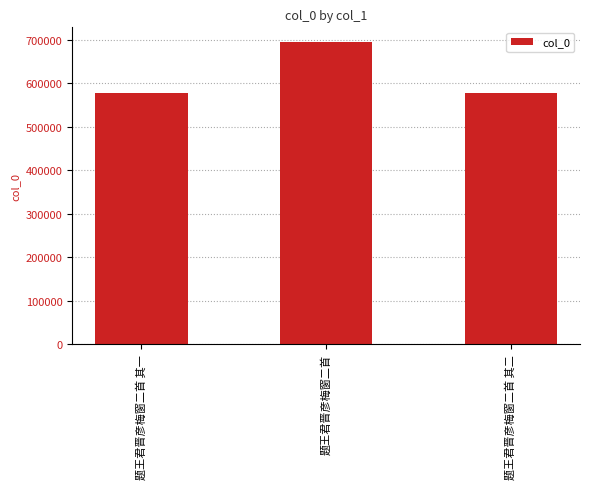

What is the sum of the values at 题王君晋彦梅窗二首 and 题王君晋彦梅窗二首 其一?

1272073